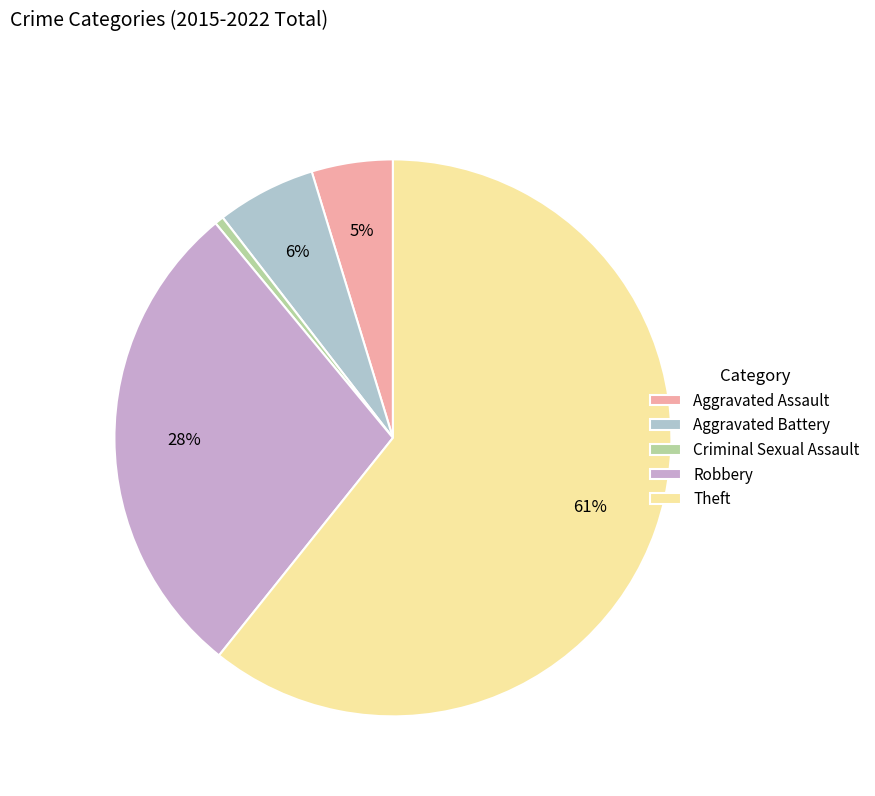

Combined, do Theft and Robbery account for over 50%?

Yes